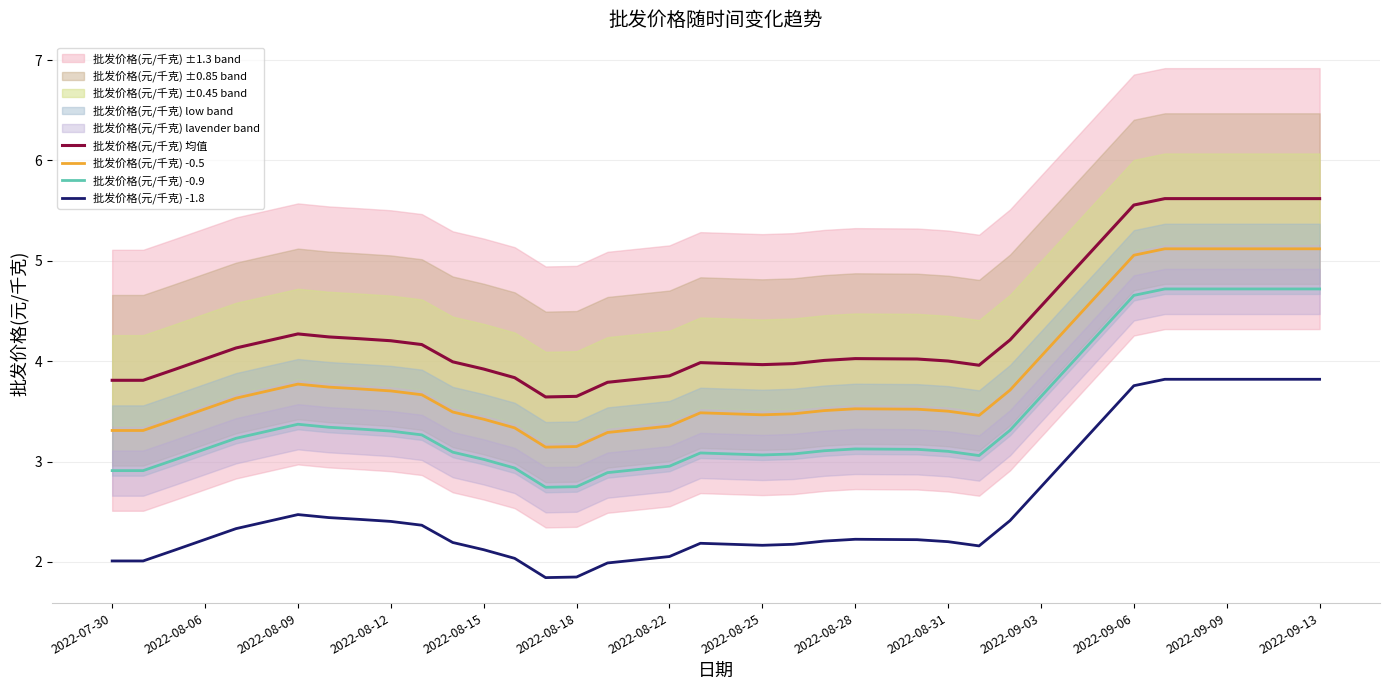

What is the maximum value for 批发价格(元/千克) 均值?

5.6